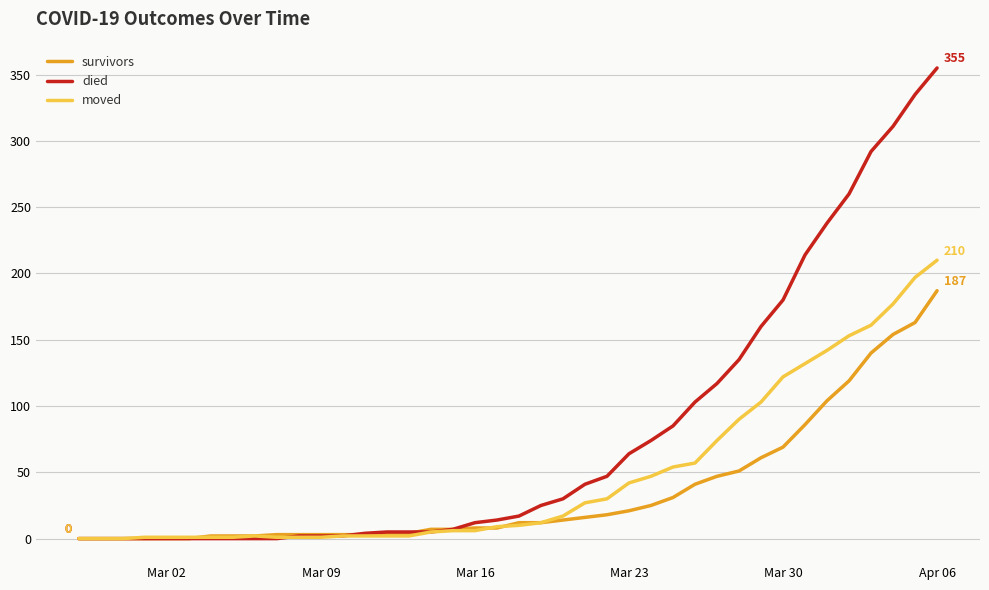

Which series has the largest total across all categories?

died